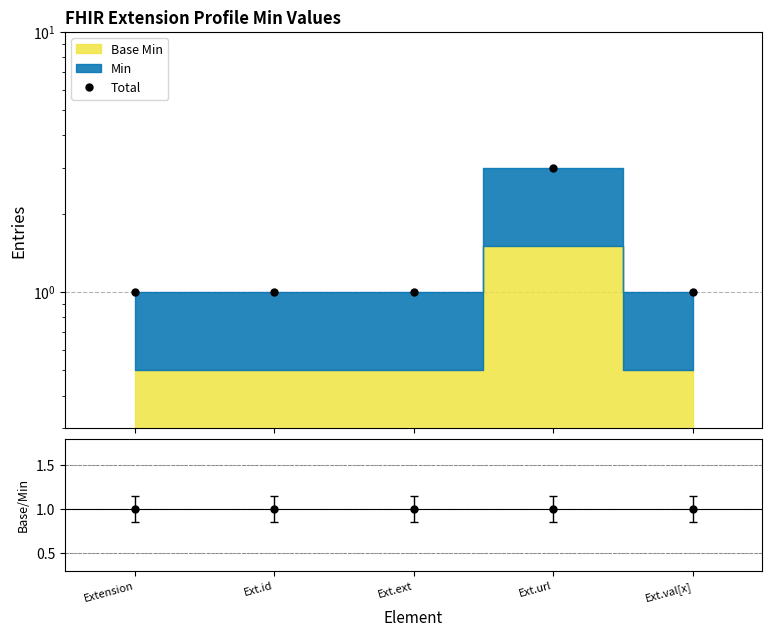

True or false: the data shows 1 at Extension.

True